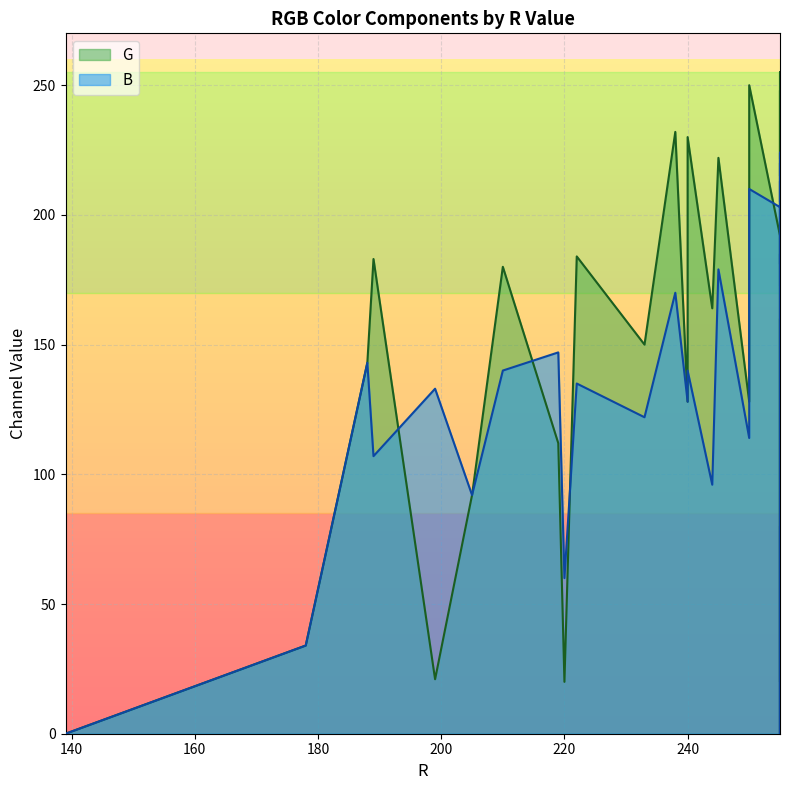

Which series has the largest total across all categories?

G